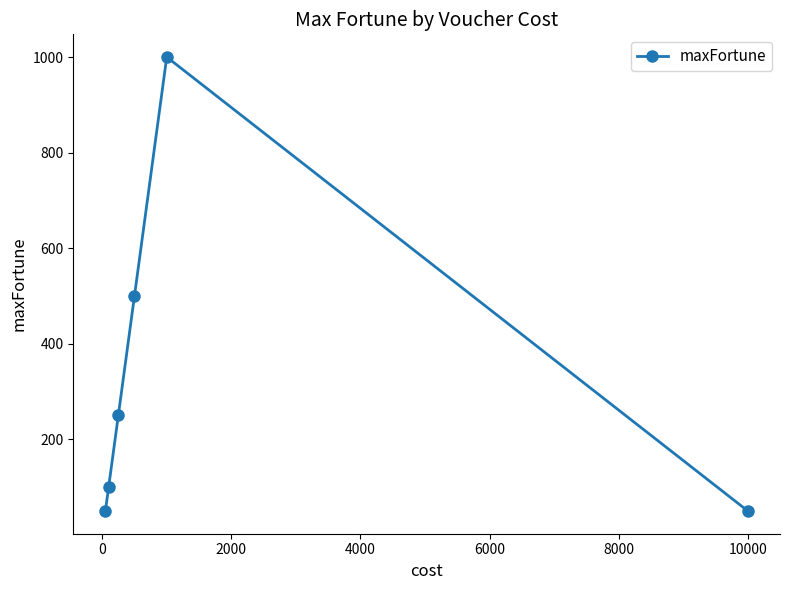

How many points are higher than both their immediate neighbors (excluding endpoints)?

1